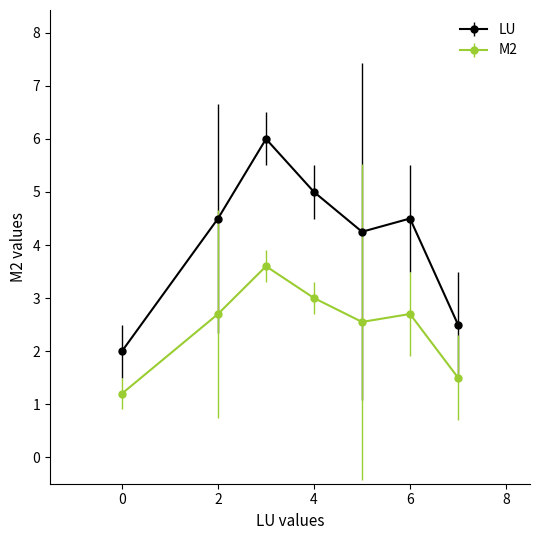

Which series has the largest range (max minus min)?

LU